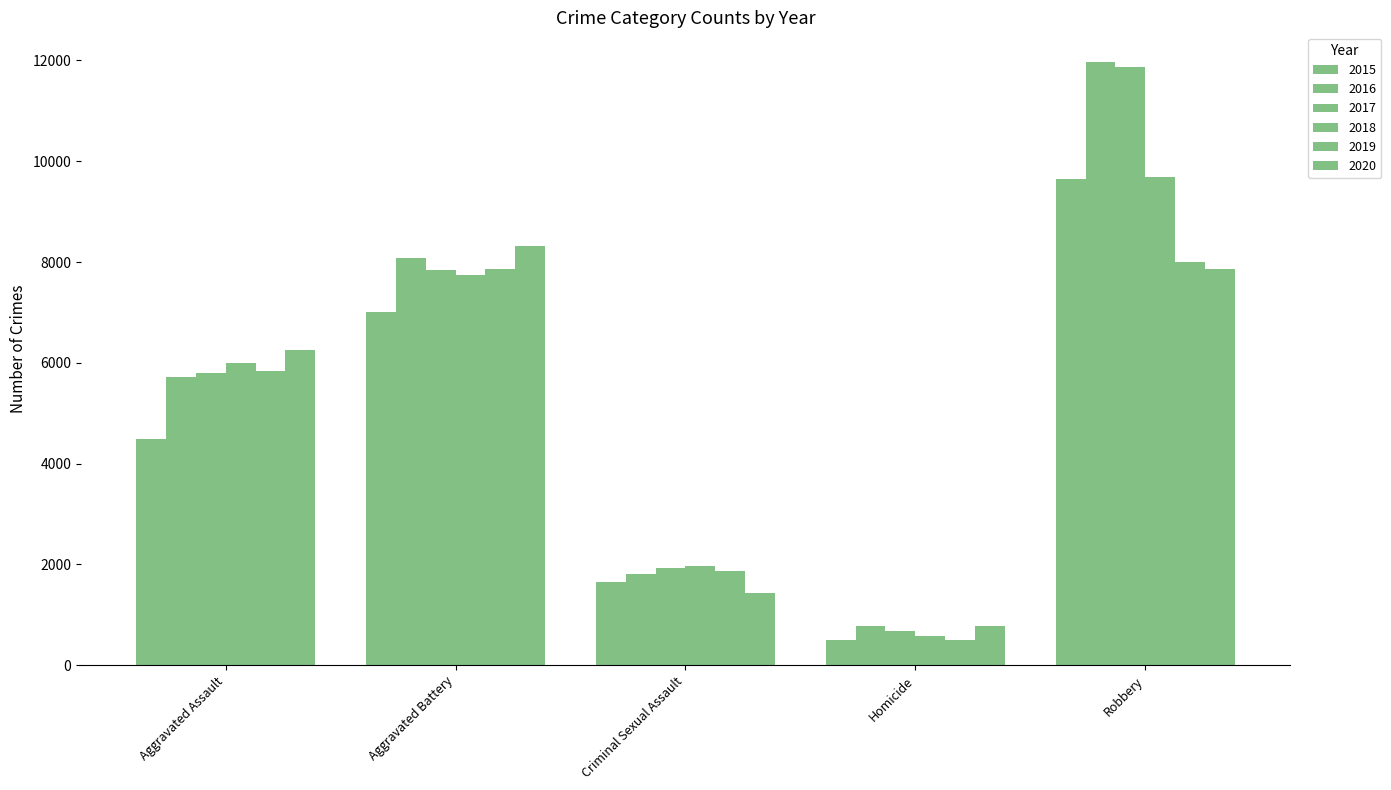

Count the number of categories in the chart.

5